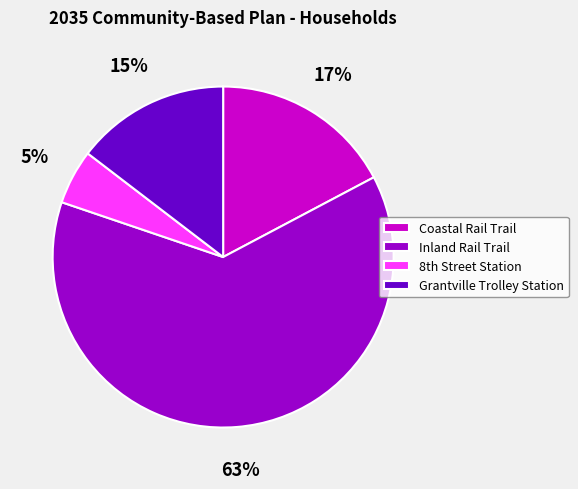

What is the majority slice?

Inland Rail Trail